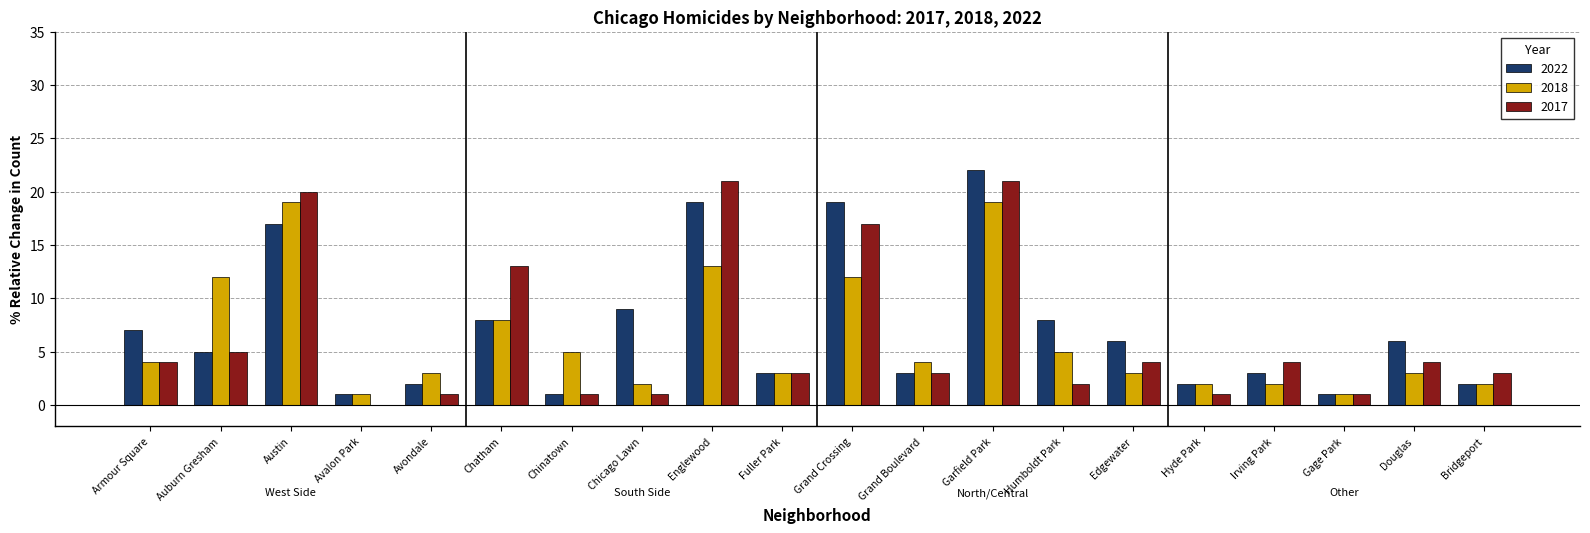

Reading left to right, what are all the values shown in this chart?

2022: Armour Square=7	Auburn Gresham=5	Austin=17	Avalon Park=1	Avondale=2	Chatham=8	Chinatown=1	Chicago Lawn=9	Englewood=19	Fuller Park=3	Grand Crossing=19	Grand Boulevard=3	Garfield Park=22	Humboldt Park=8	Edgewater=6	Hyde Park=2	Irving Park=3	Gage Park=1	Douglas=6	Bridgeport=2
2018: Armour Square=4	Auburn Gresham=12	Austin=19	Avalon Park=1	Avondale=3	Chatham=8	Chinatown=5	Chicago Lawn=2	Englewood=13	Fuller Park=3	Grand Crossing=12	Grand Boulevard=4	Garfield Park=19	Humboldt Park=5	Edgewater=3	Hyde Park=2	Irving Park=2	Gage Park=1	Douglas=3	Bridgeport=2
2017: Armour Square=4	Auburn Gresham=5	Austin=20	Avalon Park=0	Avondale=1	Chatham=13	Chinatown=1	Chicago Lawn=1	Englewood=21	Fuller Park=3	Grand Crossing=17	Grand Boulevard=3	Garfield Park=21	Humboldt Park=2	Edgewater=4	Hyde Park=1	Irving Park=4	Gage Park=1	Douglas=4	Bridgeport=3